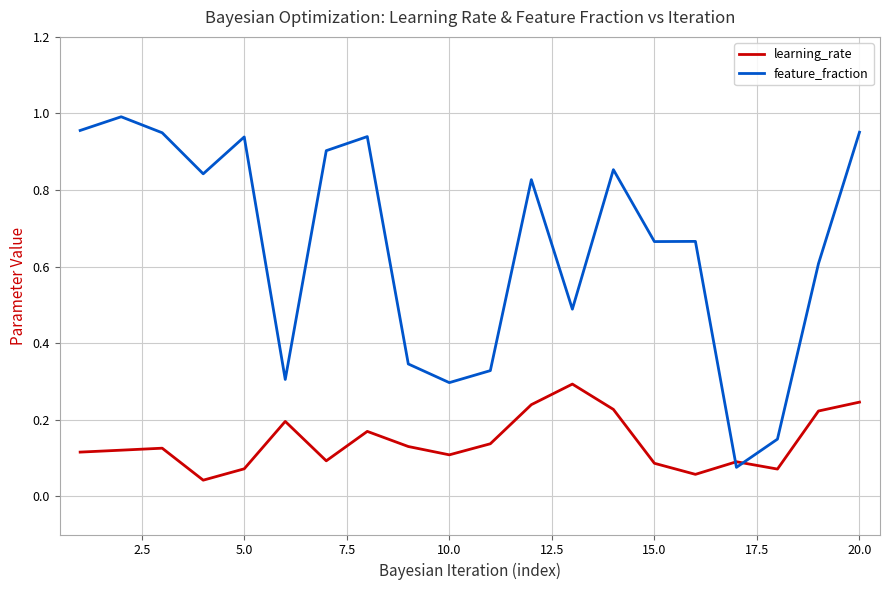

How many times do learning_rate and feature_fraction cross each other?

2